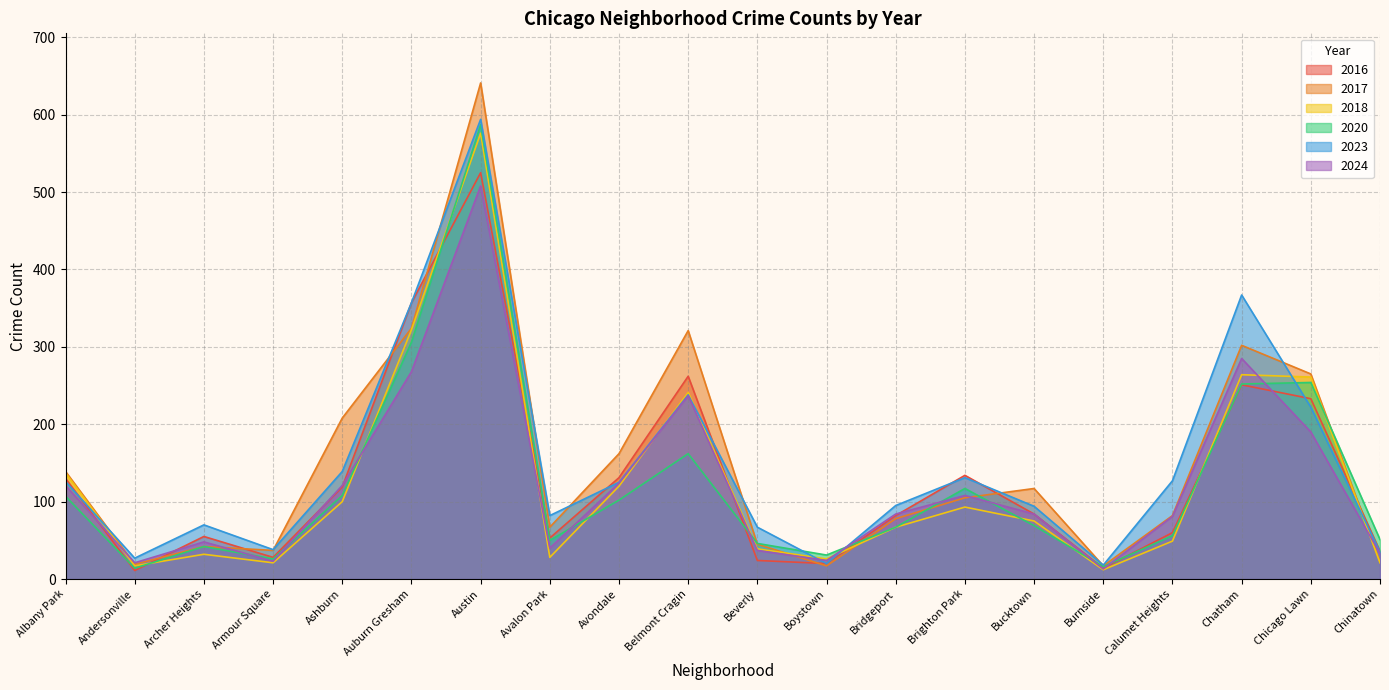

List the series in order of their peak value, highest first.

2017, 2023, 2020, 2018, 2016, 2024